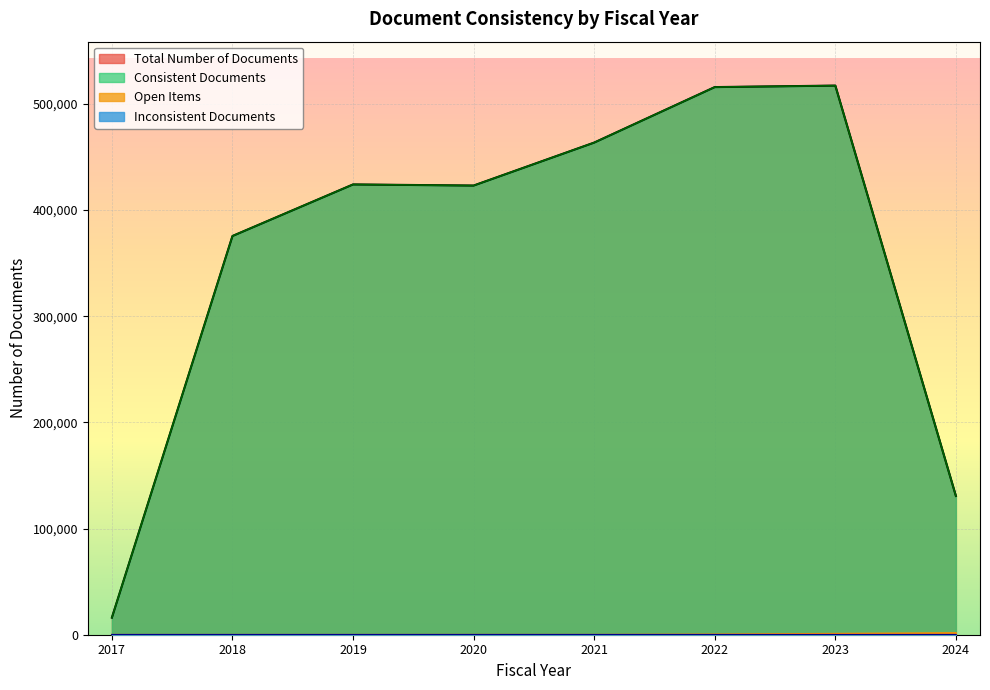

Which series has the largest range (max minus min)?

Total Number of Documents